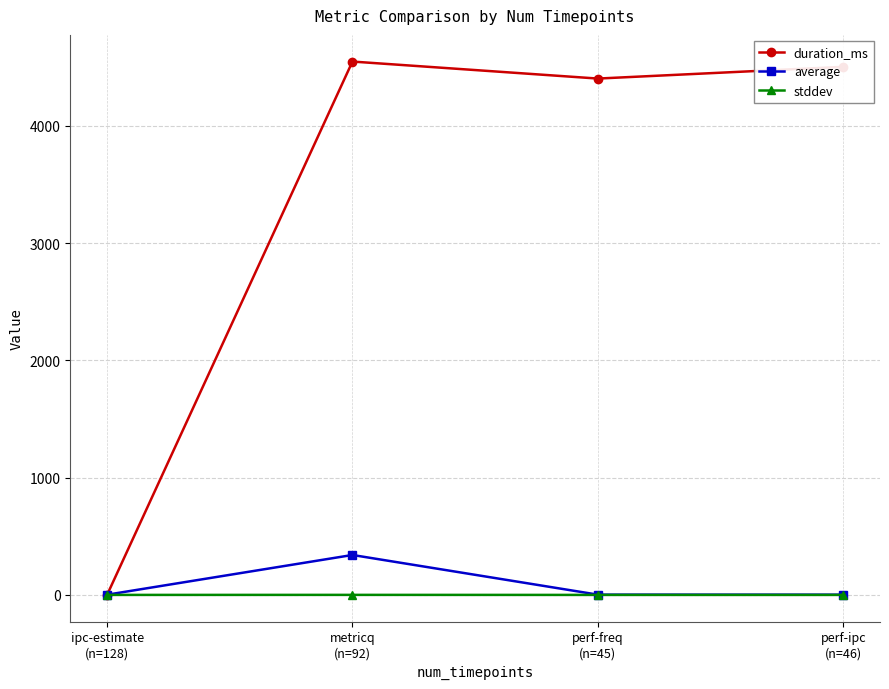

What position from the right is perf-freq
(n=45)?

2